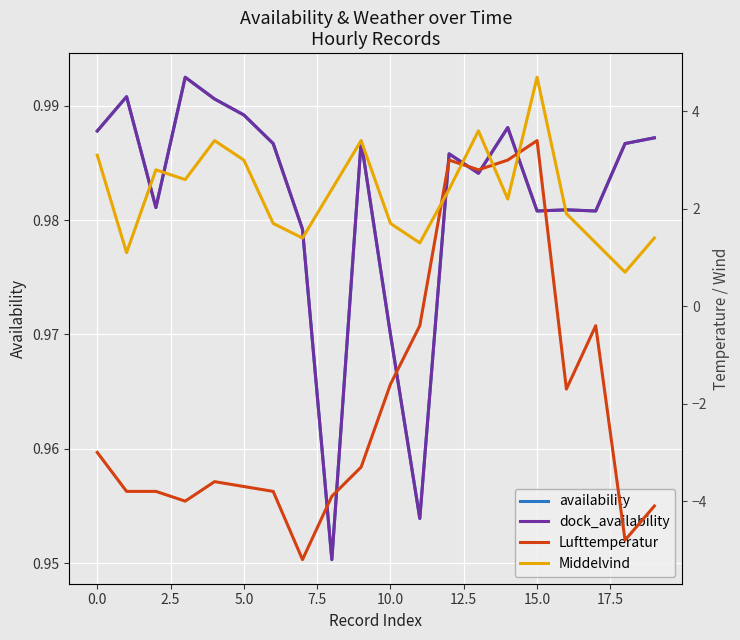

What is the smallest value displayed?

-5.2